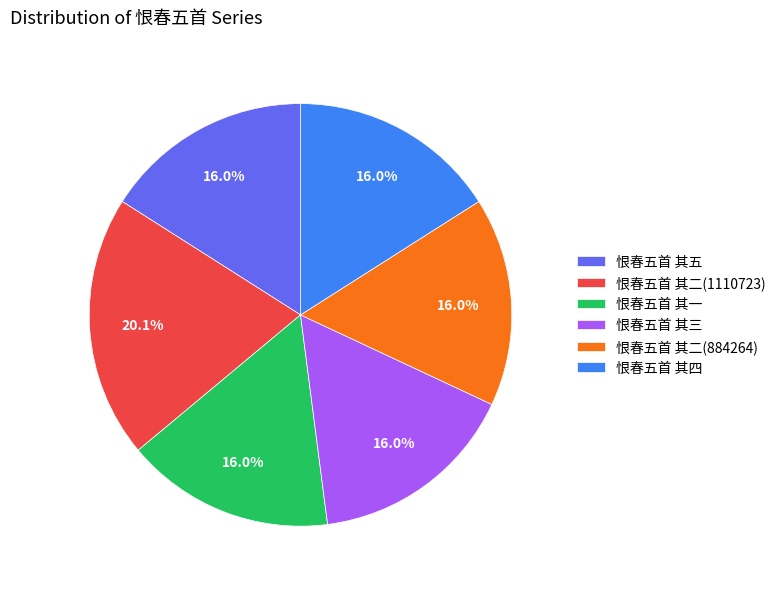

Which category has the biggest portion of the pie?

恨春五首 其二(1110723)